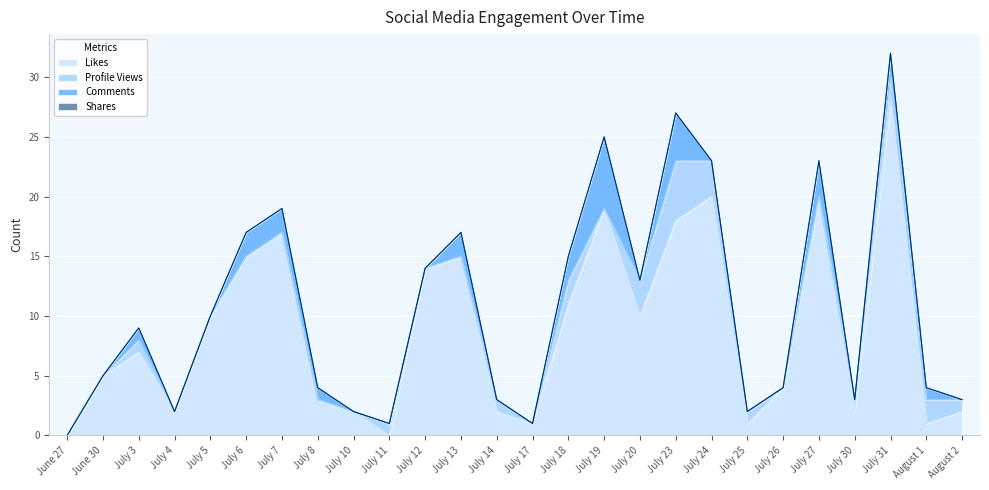

What position from the right is August 2?

1